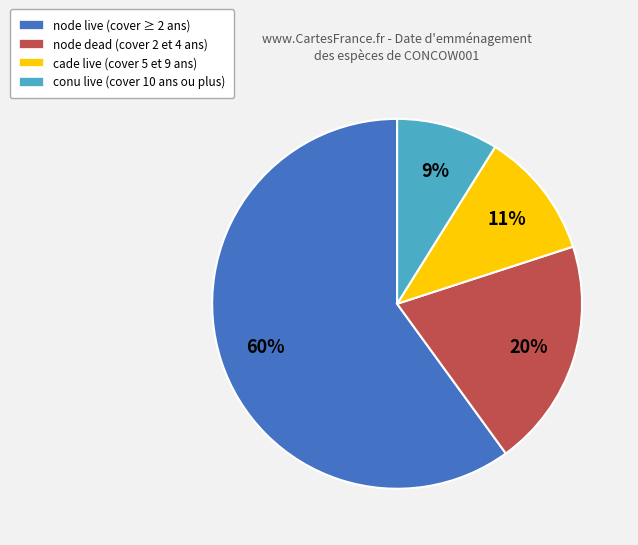

To the nearest percent, what is the difference between the largest and smallest slice percentages?

51%